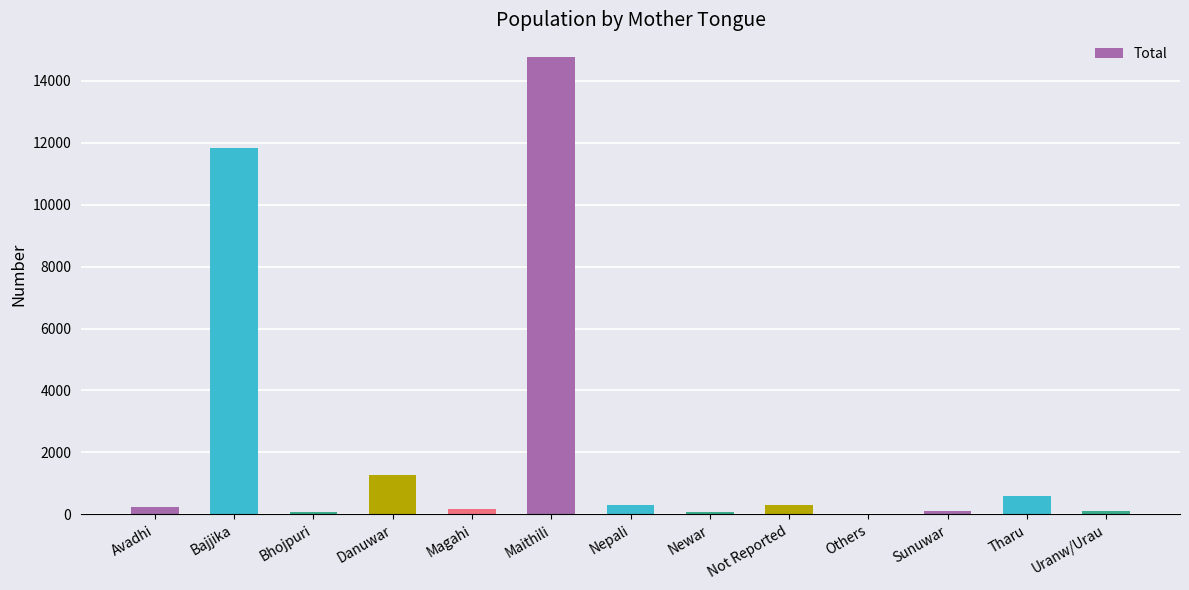

The value at Maithili is 21245. True or false?

False